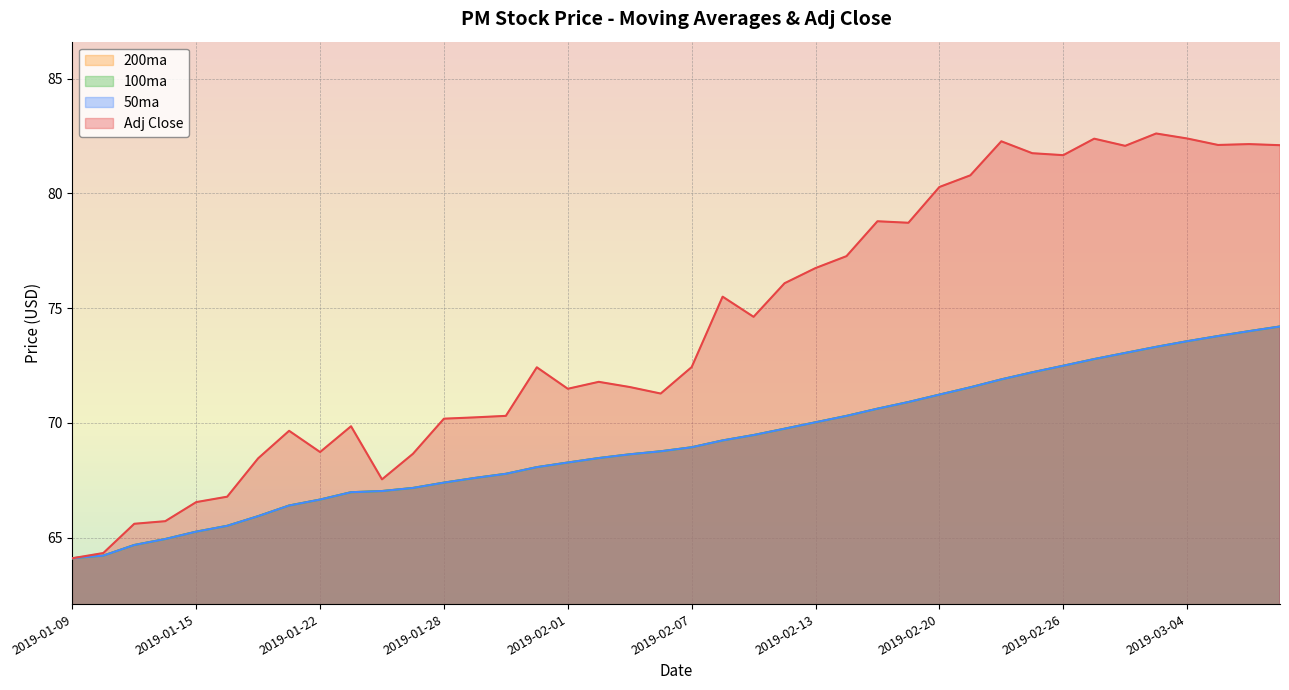

Between 2019-01-09 and 2019-02-15, which series saw the biggest shift?

Adj Close